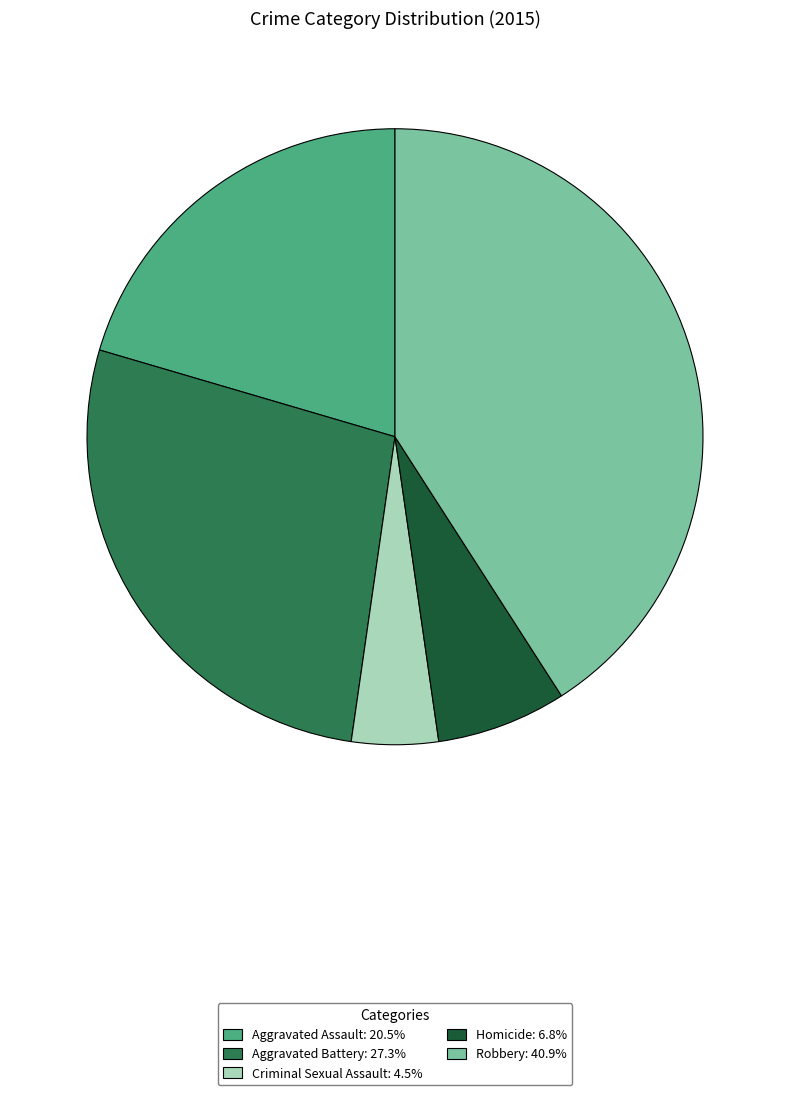

Is there any slice that represents more than half of the pie?

No